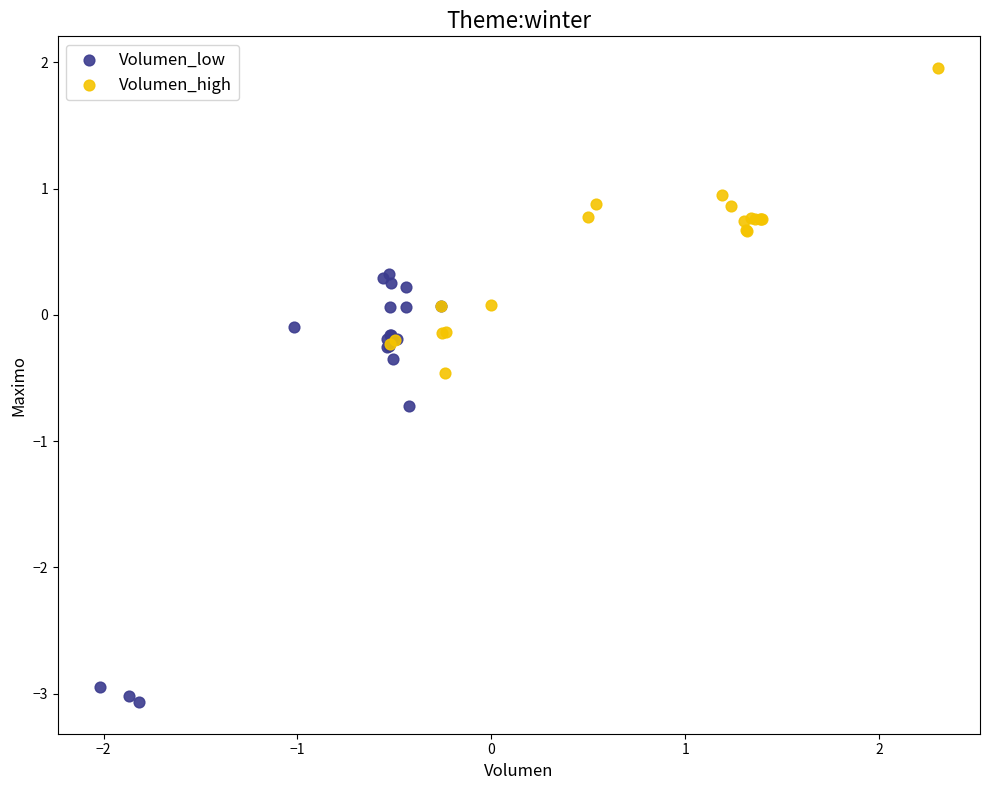

Which series reaches the minimum Y coordinate?

Volumen_low